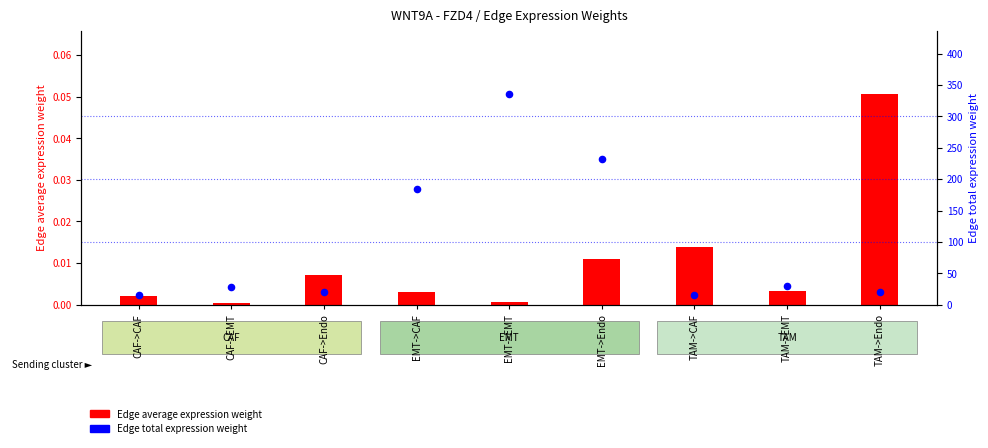

What is the total value across all series at EMT->EMT?

335.7